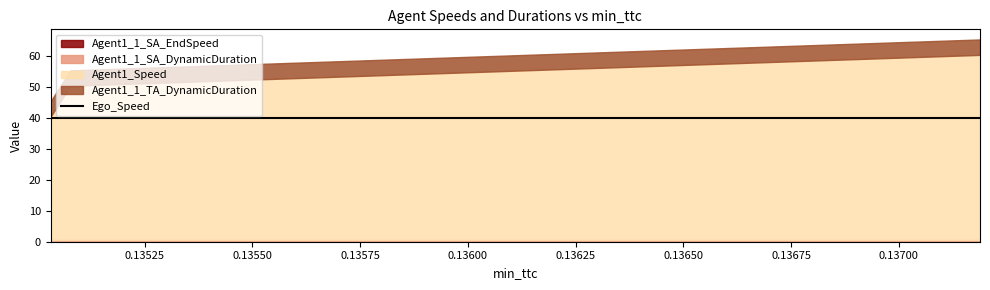

Which series has the largest range (max minus min)?

Agent1_Speed